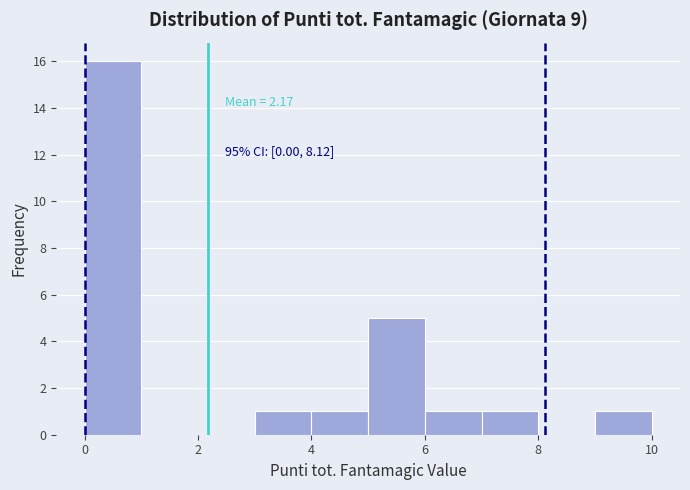

Over which range of the x-axis is the bar tallest?

0 to 1